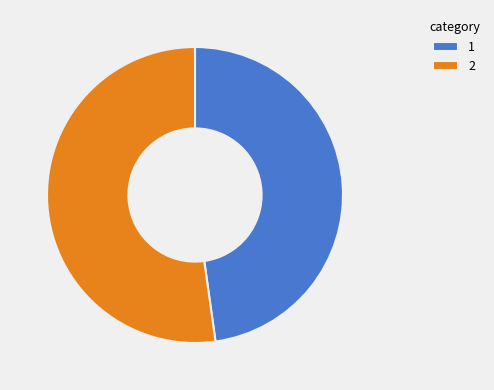

How many slices are in this pie chart?

2